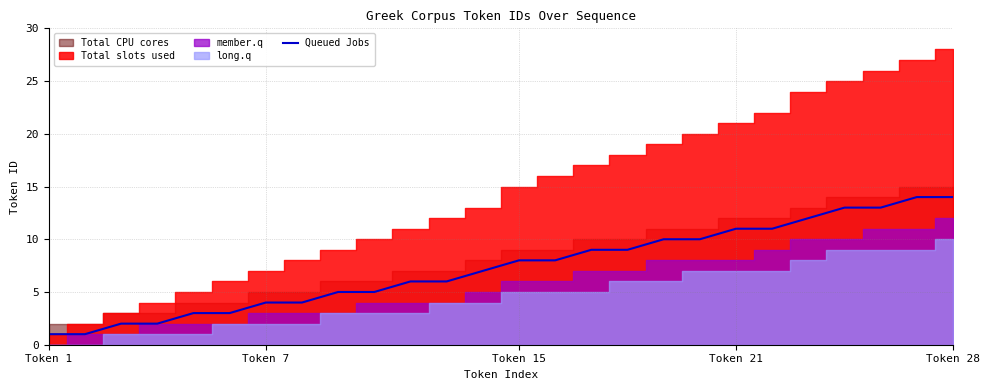

The Queued Jobs series shows 1 at Token 1. True or false?

True